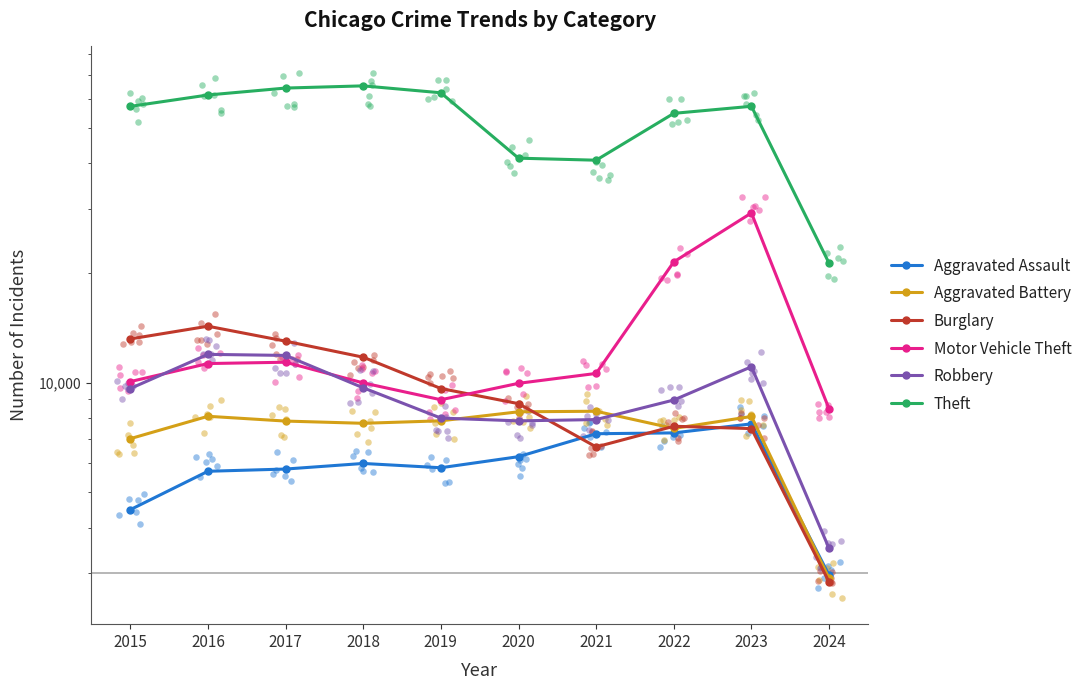

Which series contains the lowest Y value?

Burglary